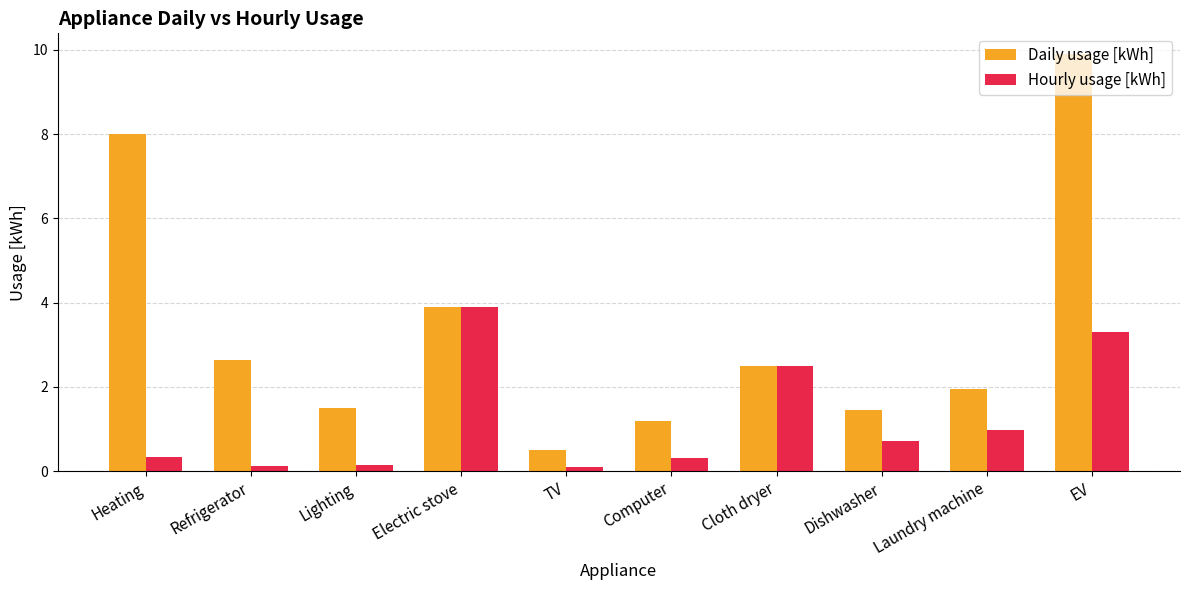

What are all the series names shown in the legend?

Daily usage [kWh], Hourly usage [kWh]